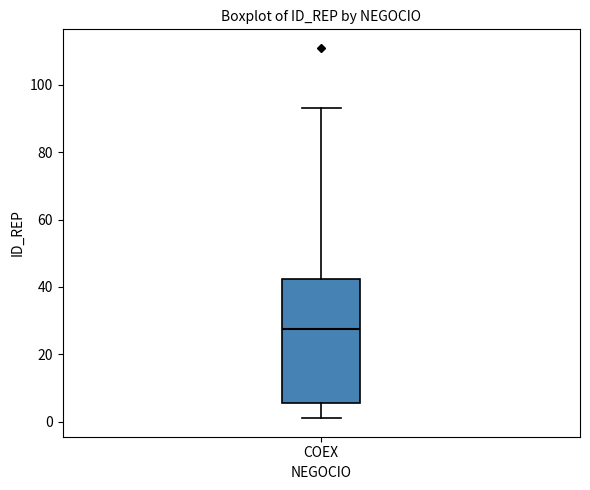

Transcribe this box plot: give where the median line is, the range the box spans, and where the two whiskers end, as read against the y-axis. The values are not printed on the chart, so give them approximately, as read against the axis.

median 28, box 6 to 42, whiskers 2 to 94